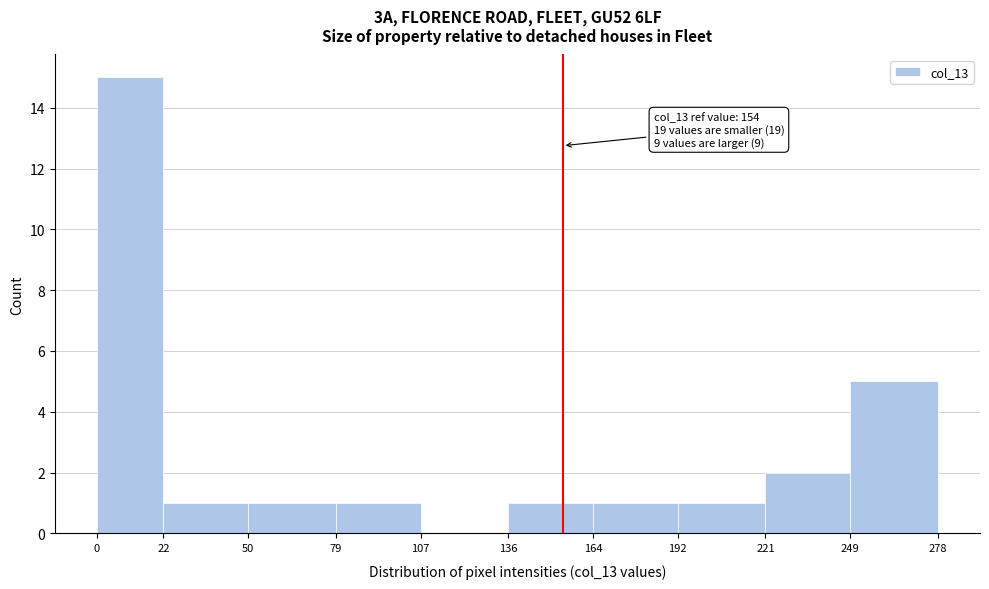

Over which range of the x-axis is the bar tallest?

0 to 22